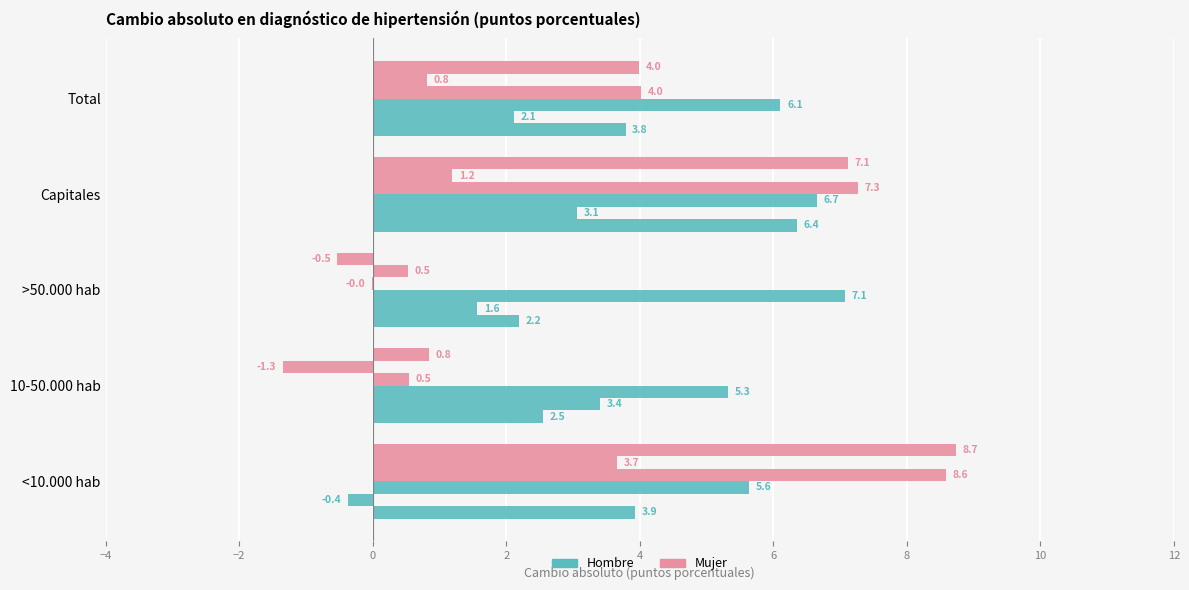

Reading right to left, extract all data points from this chart.

Hombre 2012/2007: 3.8	6.4	2.2	2.5	3.9
Hombre 2016/2007: 2.1	3.1	1.6	3.4	-0.4
Hombre 2023/2007: 6.1	6.7	7.1	5.3	5.6
Mujer 2012/2007: 4.0	7.3	-0.0	0.5	8.6
Mujer 2016/2007: 0.8	1.2	0.5	-1.3	3.7
Mujer 2023/2007: 4.0	7.1	-0.5	0.8	8.7